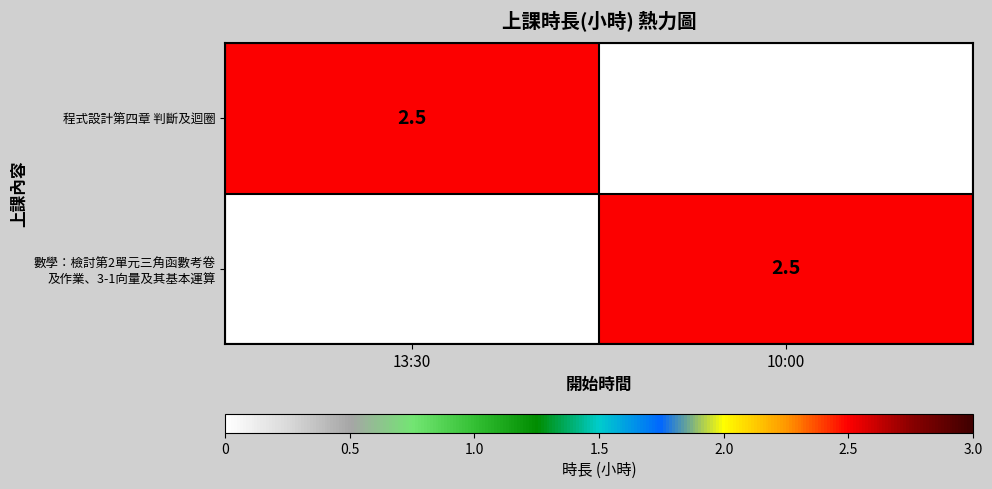

Which series has the largest total across all categories?

程式設計第四章 判斷及迴圈